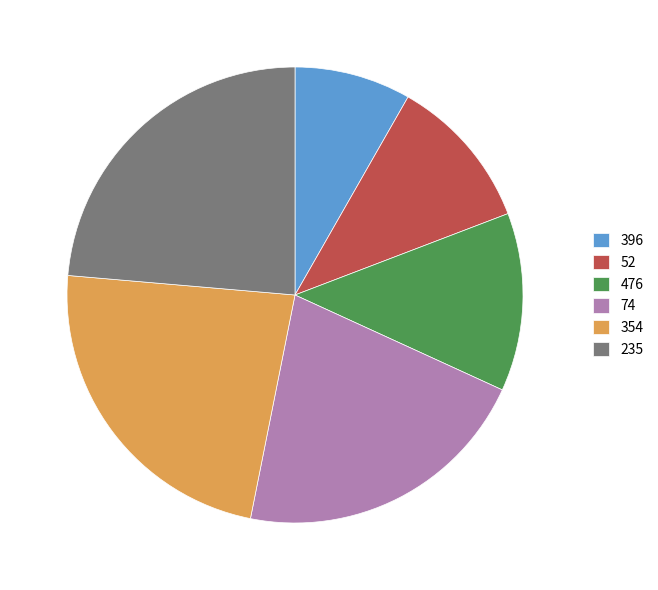

Count the number of slices in the pie.

6